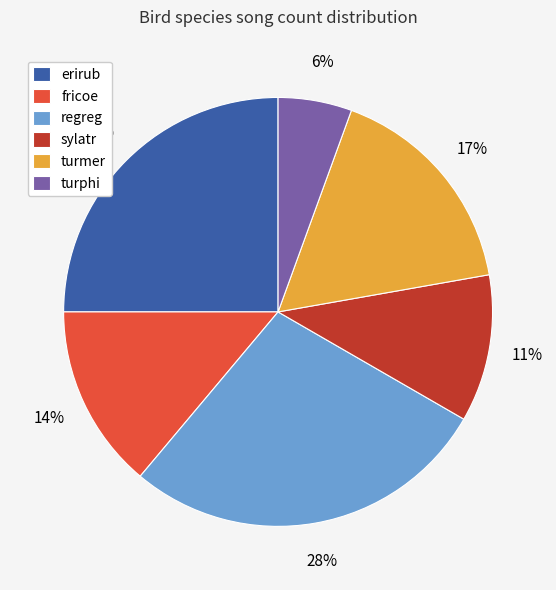

To the nearest percent, what percentage of the pie is regreg?

28%